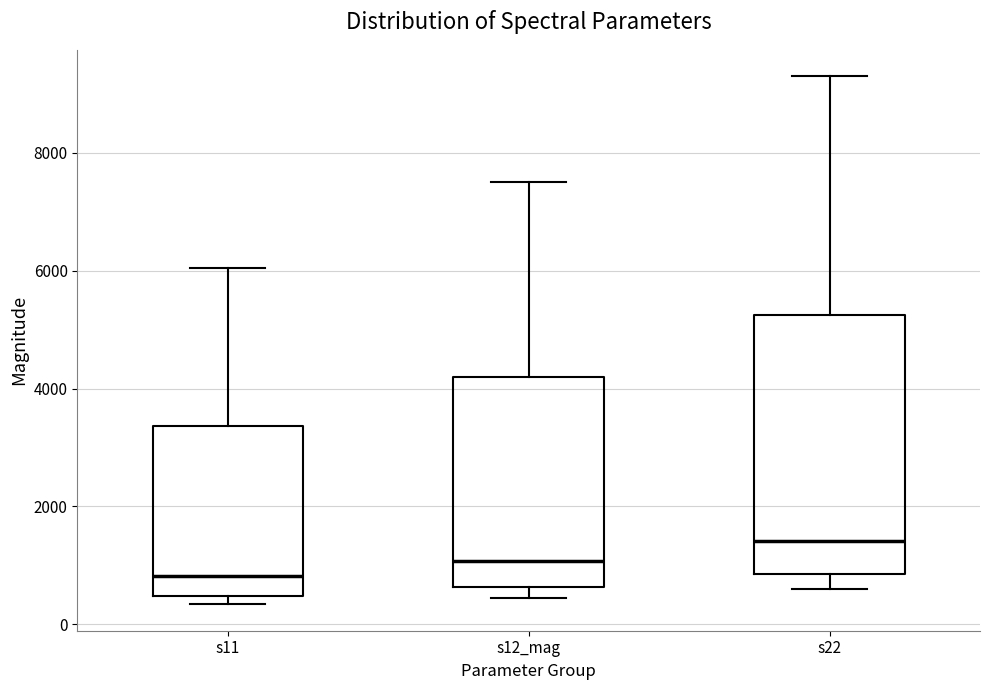

Reading left to right, transcribe this box plot: for each box, give where its median line is, the range the box spans, and where its two whiskers end, as read against the y-axis. The values are not printed on the chart, so give them approximately, as read against the axis.

s11: median 800, box 400 to 3400, whiskers 400 (just below the box's lower edge) to 6000
s12_mag: median 1000, box 600 to 4200, whiskers 400 to 7600
s22: median 1400, box 800 to 5200, whiskers 600 to 9400